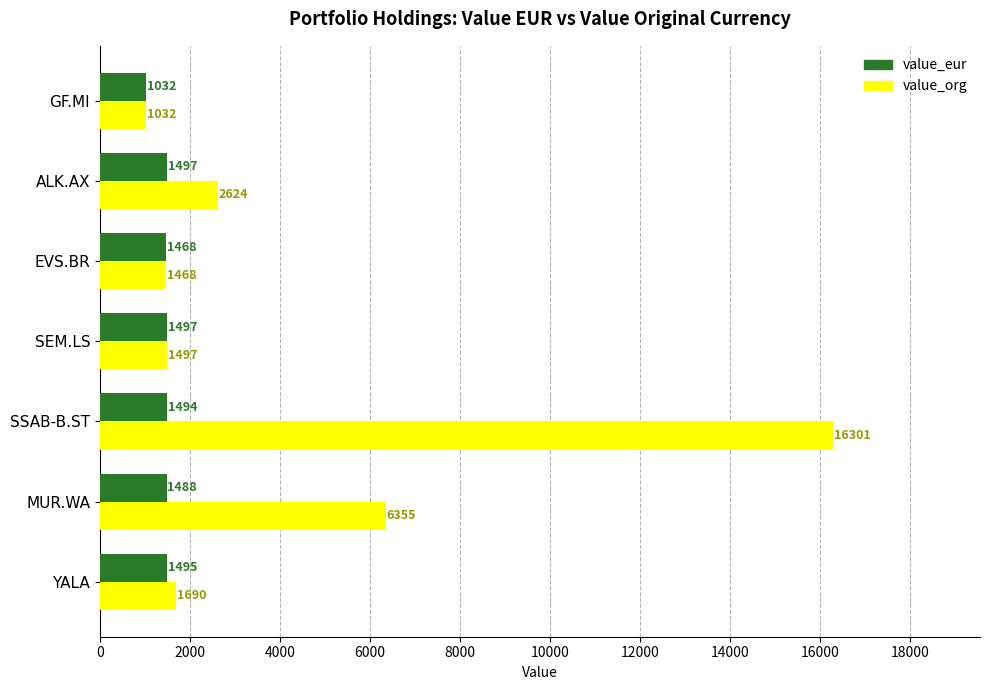

List the labels in order of value_org value, largest first.

SSAB-B.ST, MUR.WA, ALK.AX, YALA, SEM.LS, EVS.BR, GF.MI